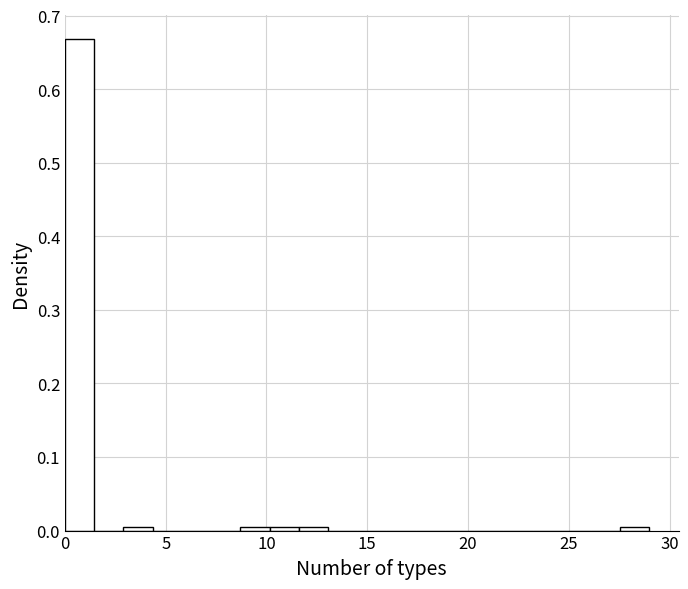

Read against the x-axis, roughly where is the centre of the tallest bar?

0.5